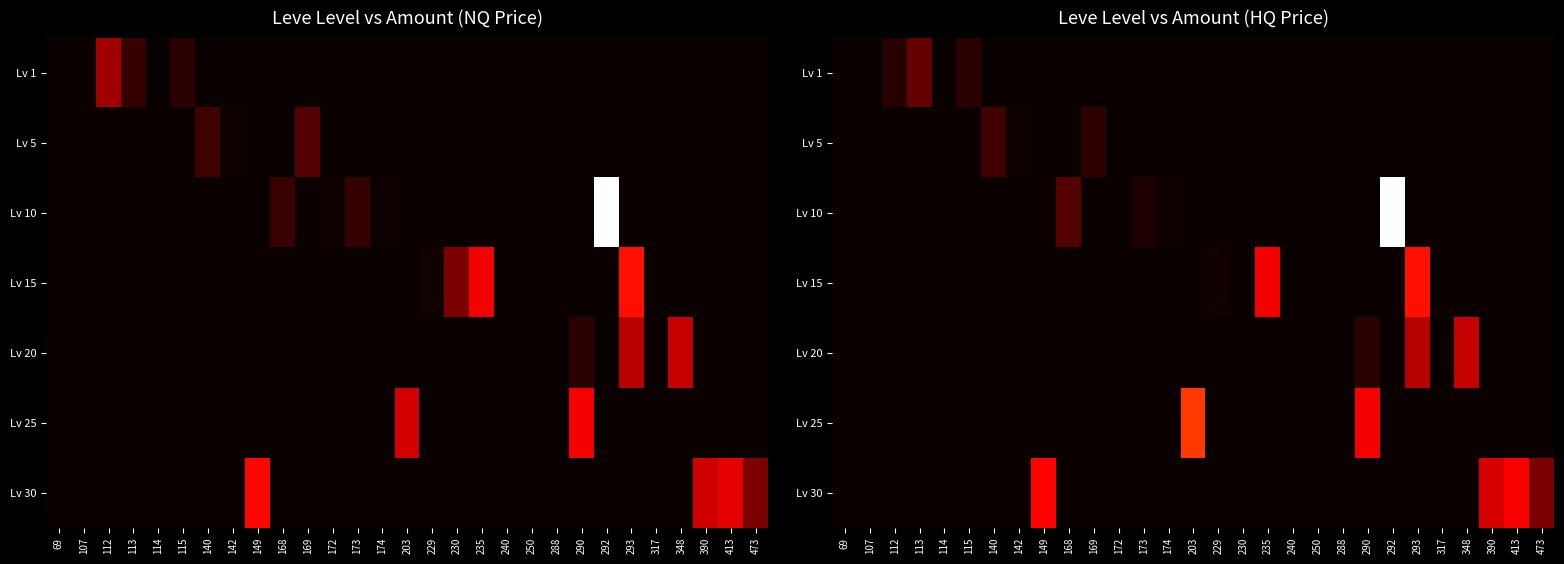

Which series has the largest total across all categories?

Lv 30